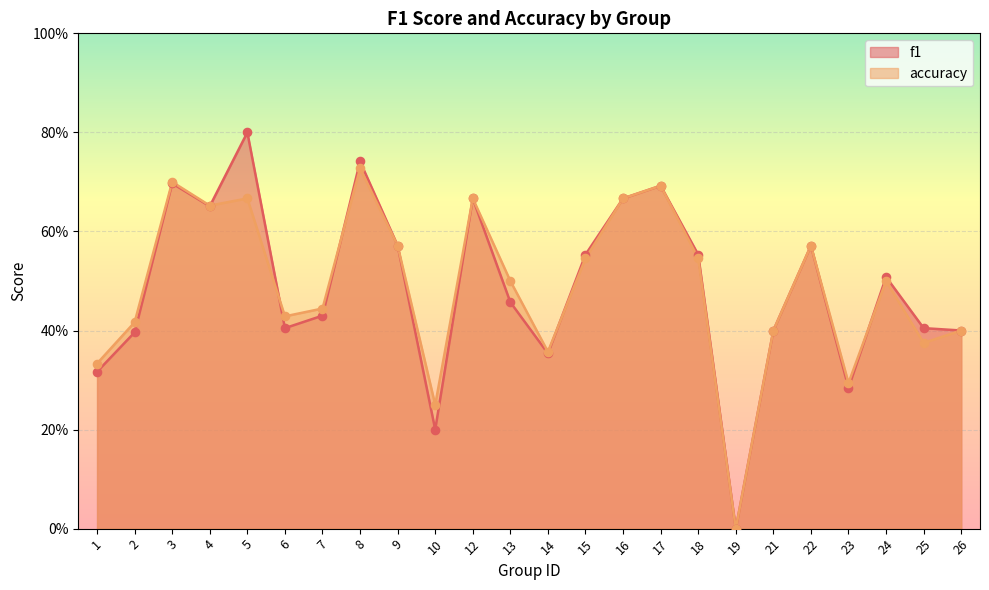

Which series reaches the minimum Y coordinate?

f1